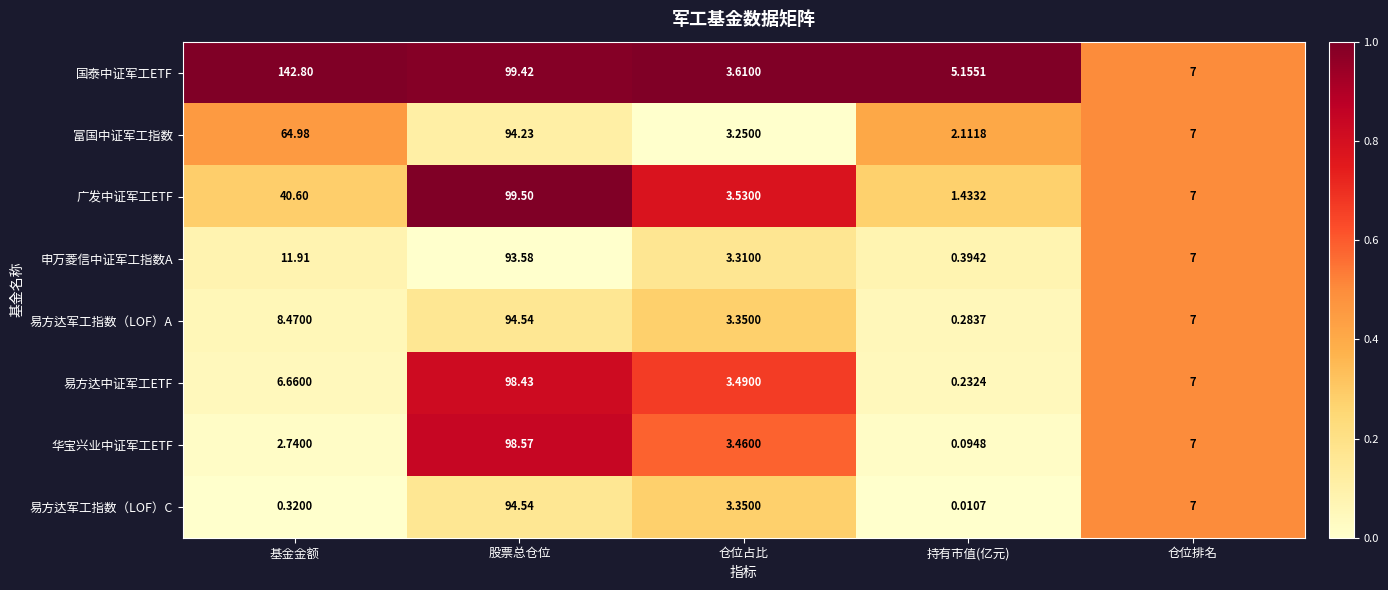

At which category is the sum across all series the highest?

股票总仓位